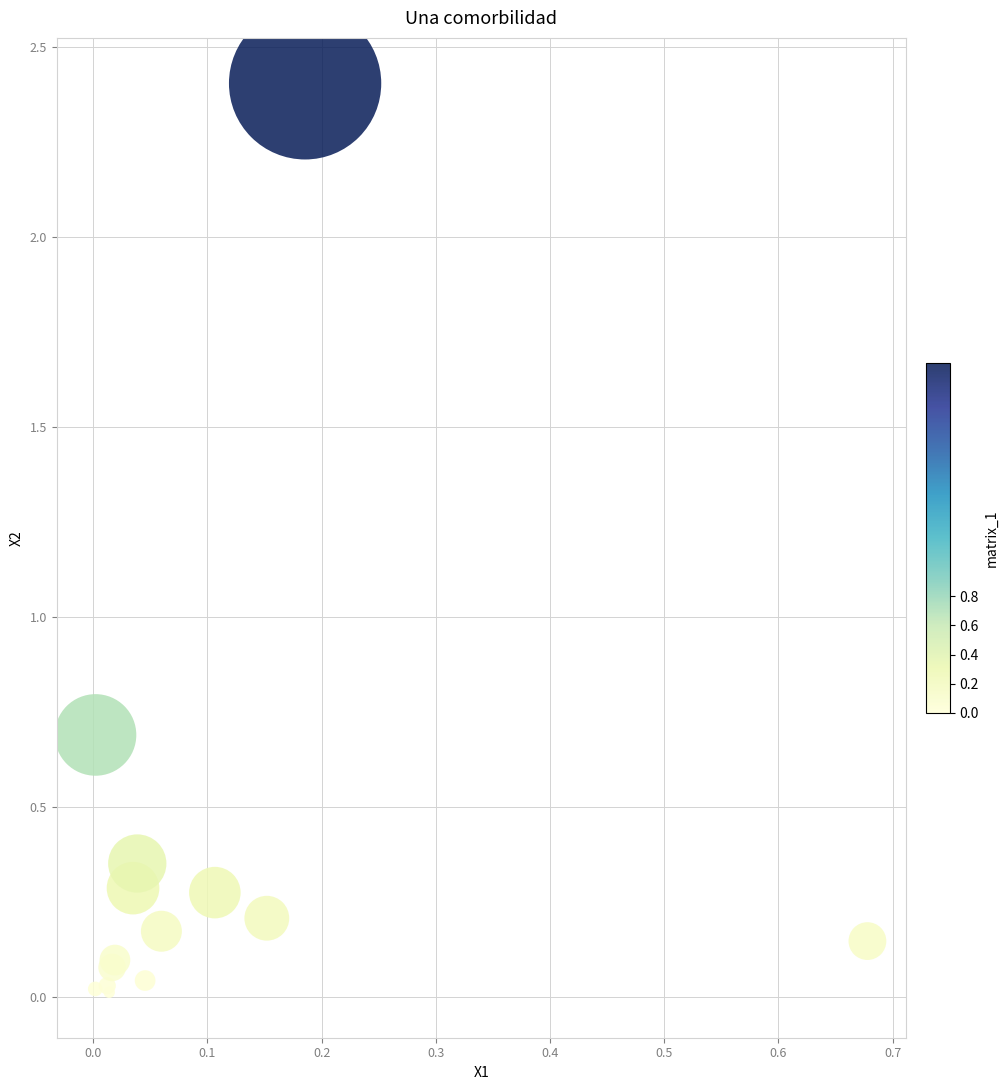

What Y value in the scatter plot is closest to 1?

0.7